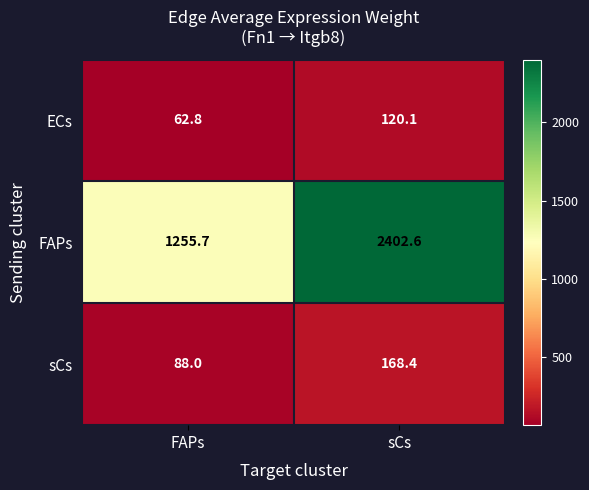

Which series has the largest range (max minus min)?

FAPs